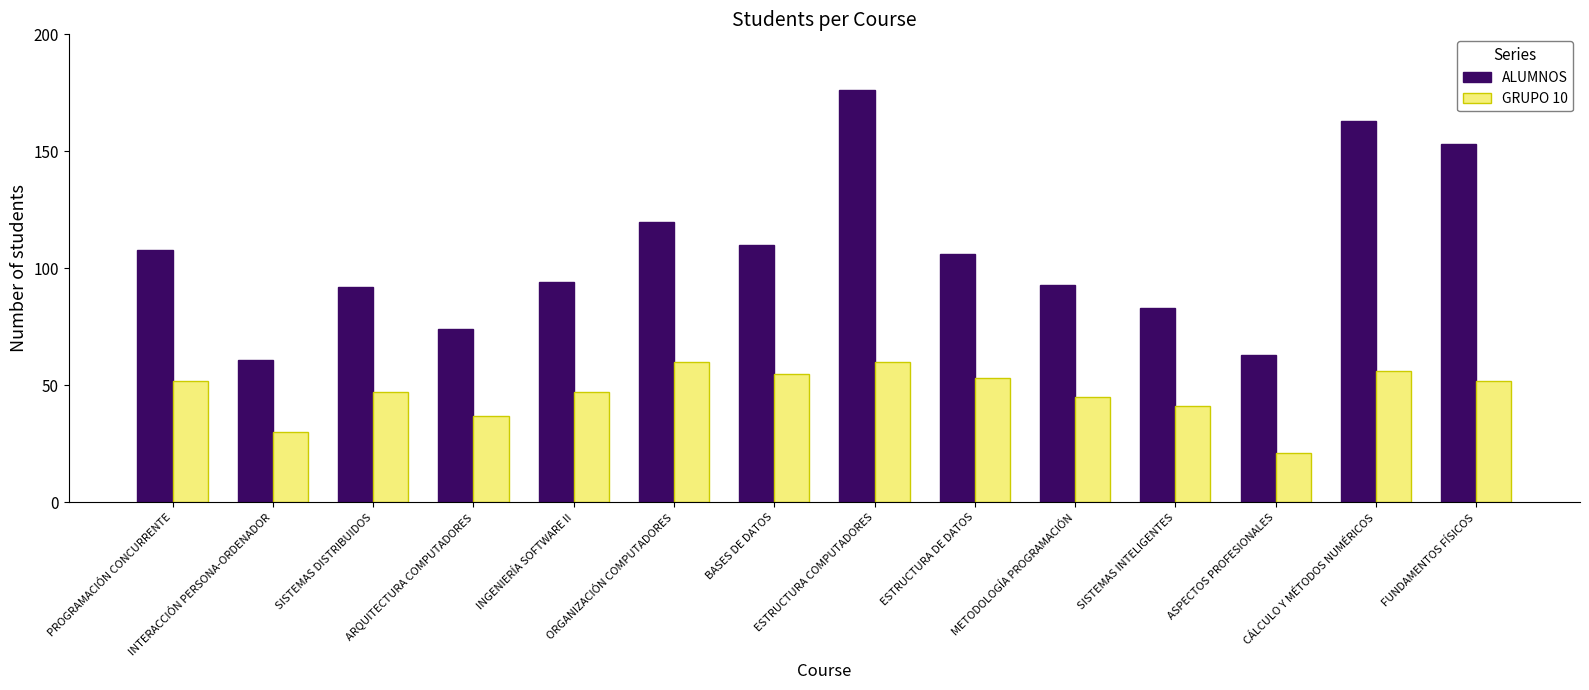

Which category has the highest value across all series?

ESTRUCTURA COMPUTADORES